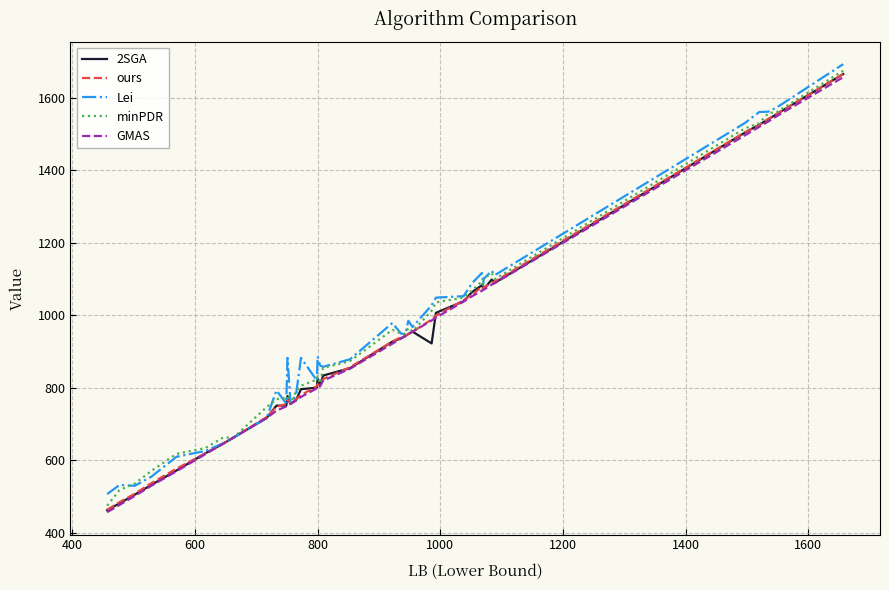

Which series has the largest total across all categories?

Lei